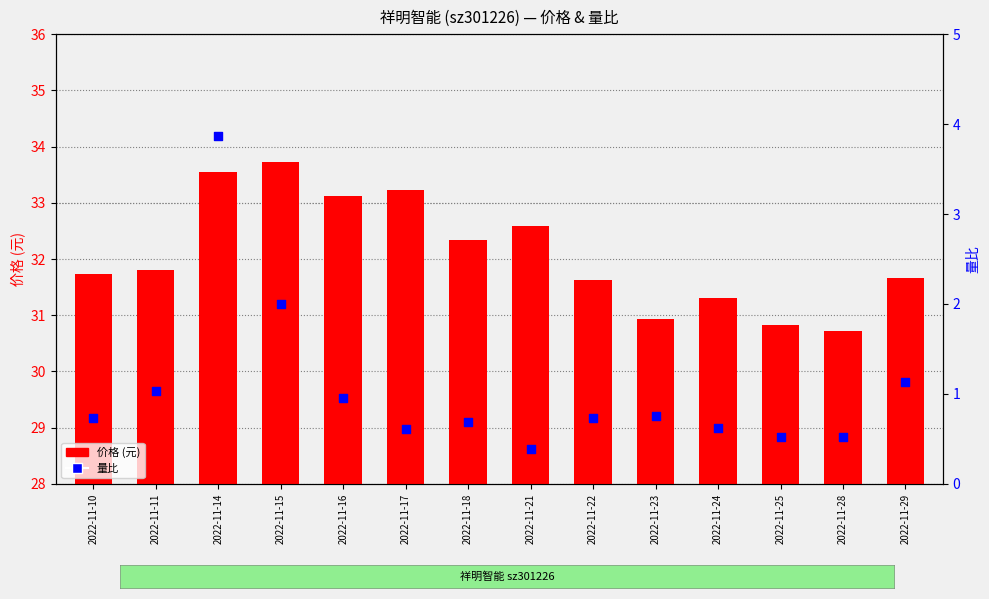

Which series contains the highest Y value?

价格